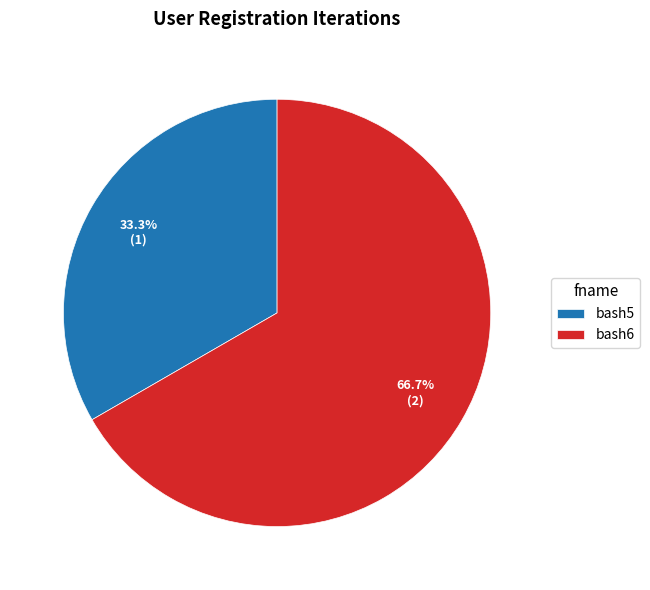

How many segments does this pie chart have?

2